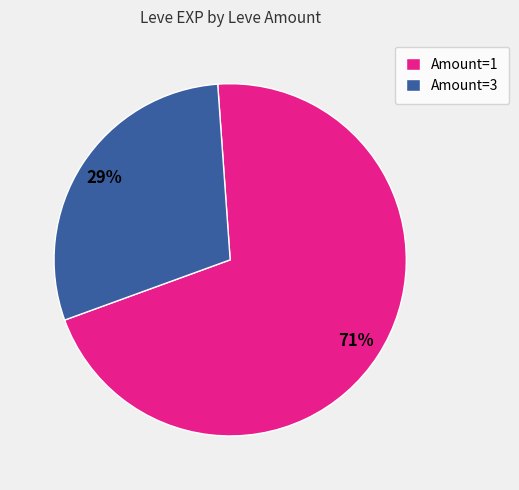

To the nearest percent, what percentage of the pie is Amount=1?

71%